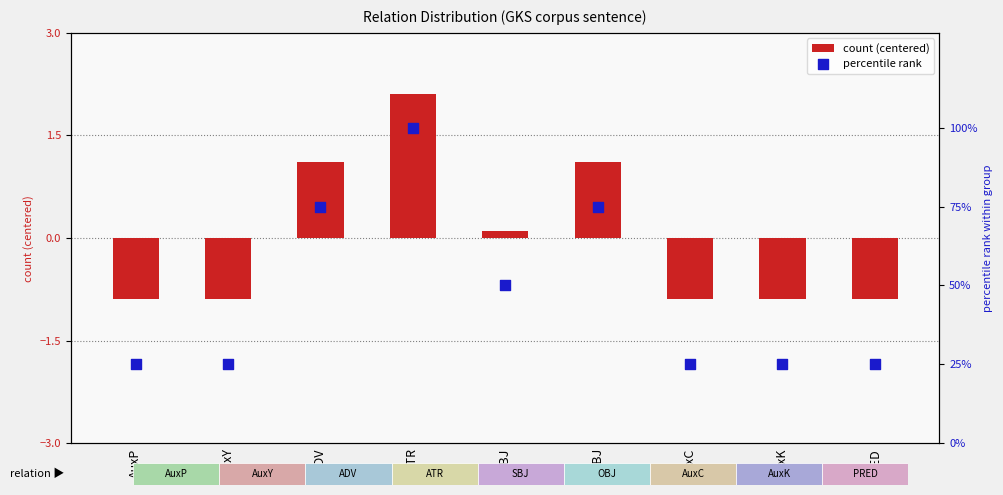

Is the value of percentile rank at AuxY greater than the value of count (centered) at AuxY?

Yes